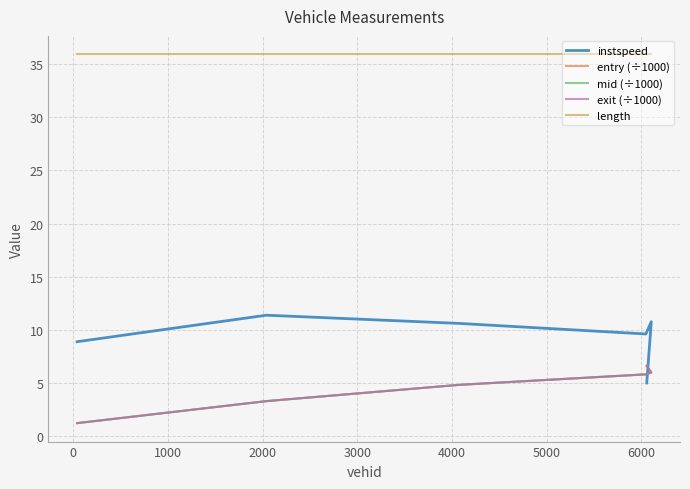

True or false: exit (÷1000) and length intersect in this chart.

False